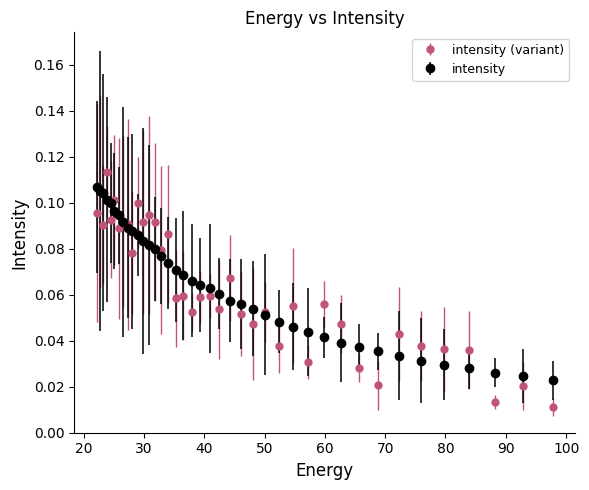

True or false: intensity (variant) has more than 1 points higher than both neighbors.

True